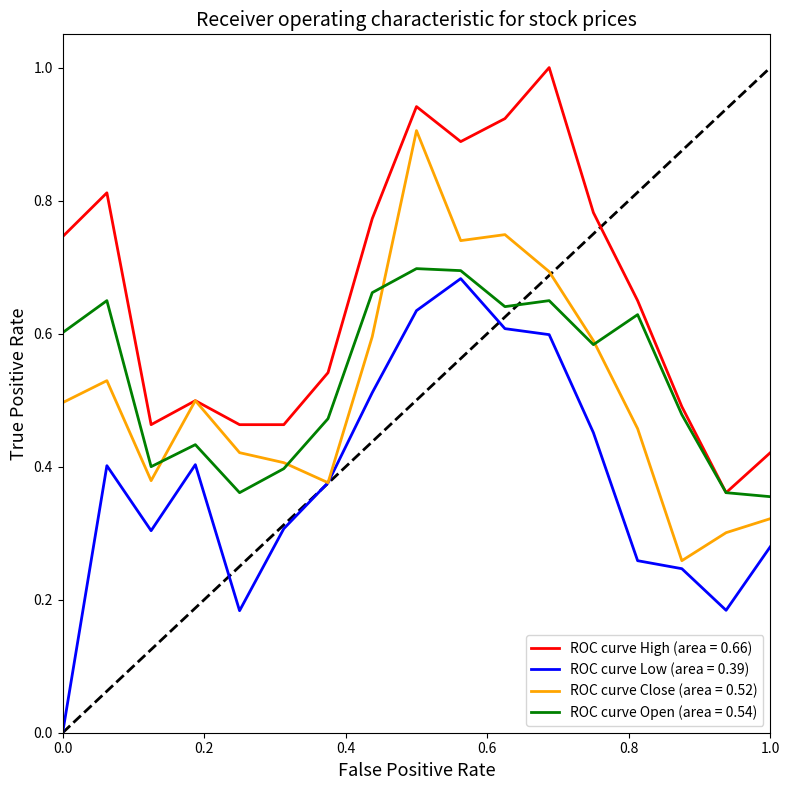

True or false: ROC curve High (area = 0.66) and ROC curve Low (area = 0.39) intersect in this chart.

False